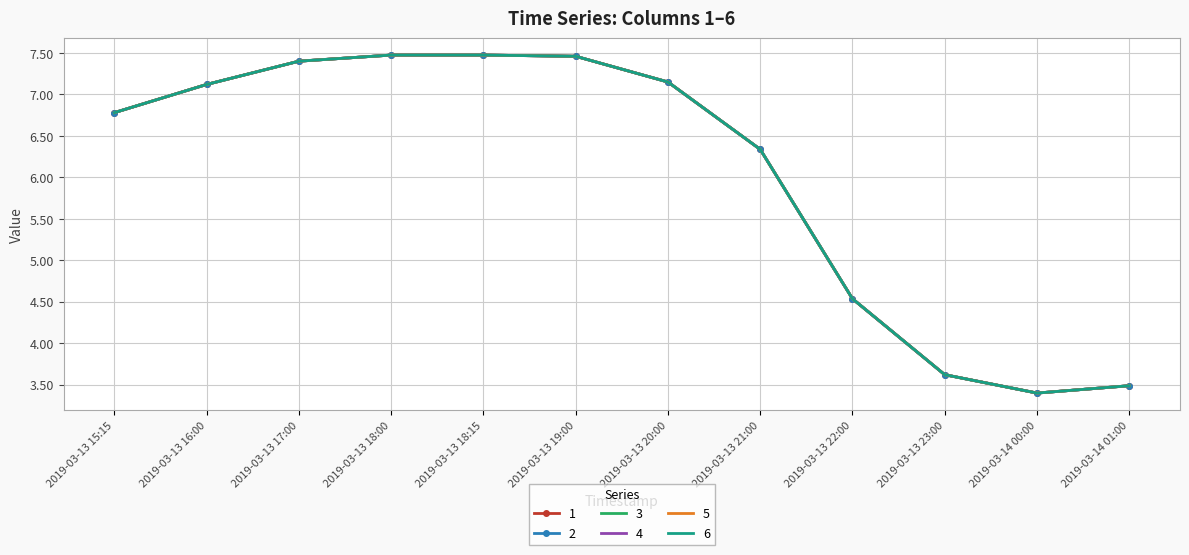

At which category does 6 reach its first local peak?

2019-03-13 18:15